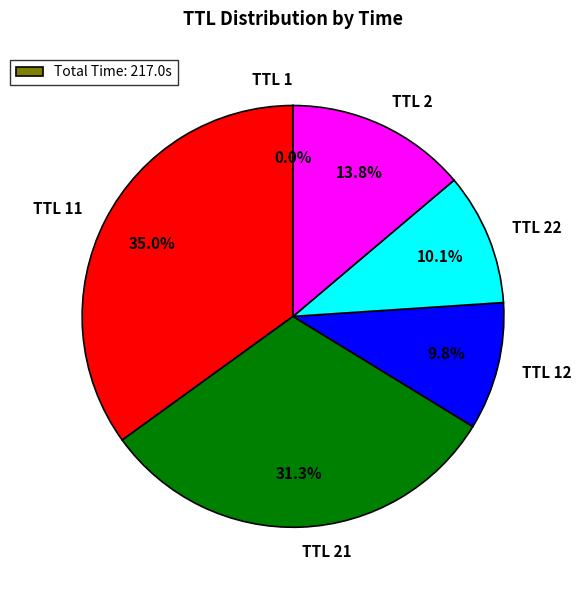

Is there a majority slice in this chart?

No